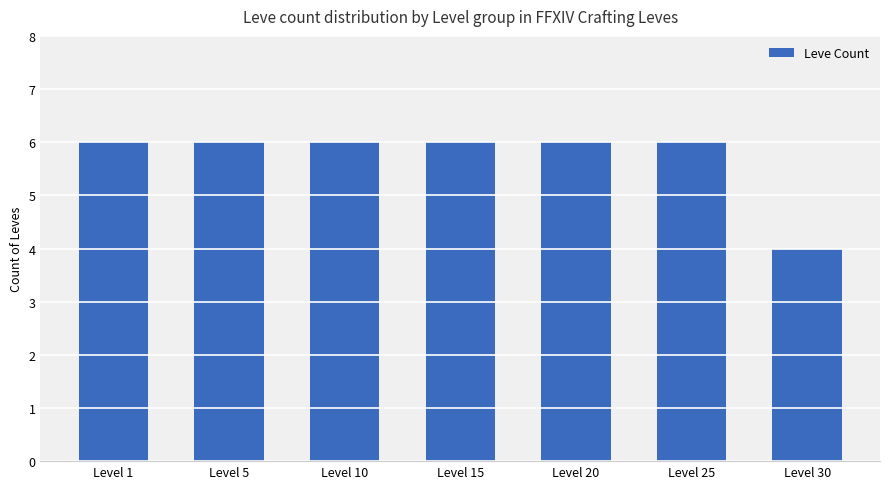

How many categories are shown in the chart?

7